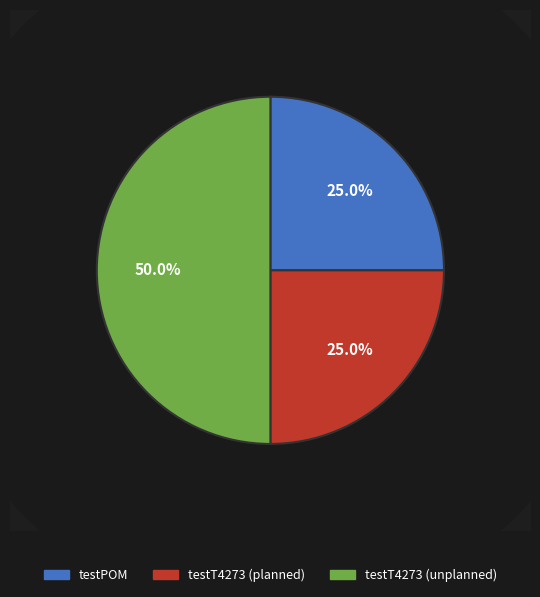

To the nearest percent, what is the difference between the testT4273 (unplanned) and testPOM slice percentages?

25%